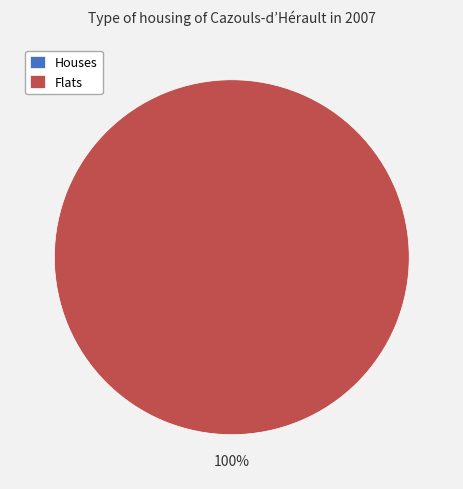

To the nearest percent, what portion does 1 represent?

100%